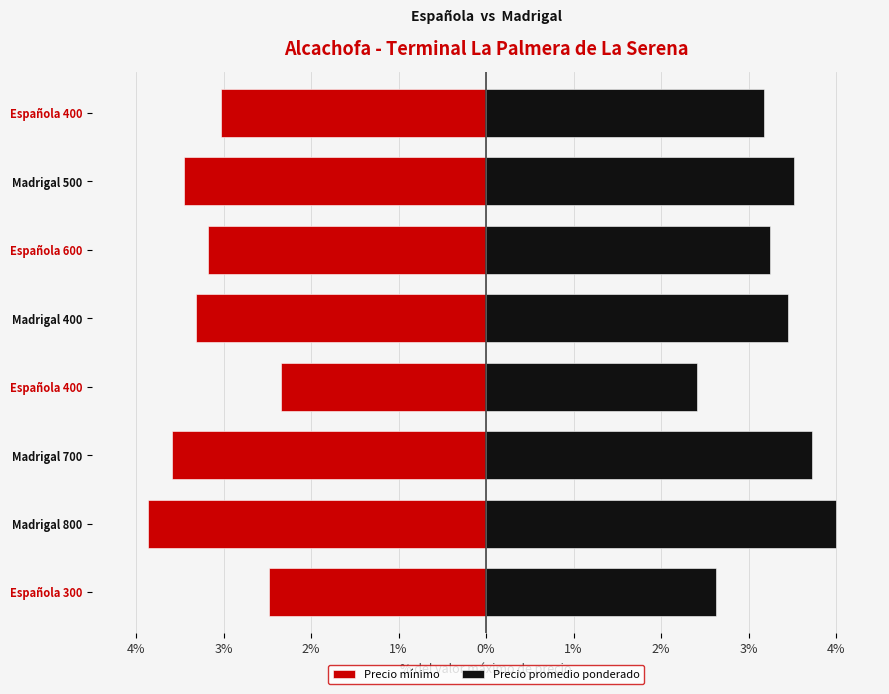

List the series in order of their overall mean, lowest first.

Precio mínimo, Precio promedio ponderado